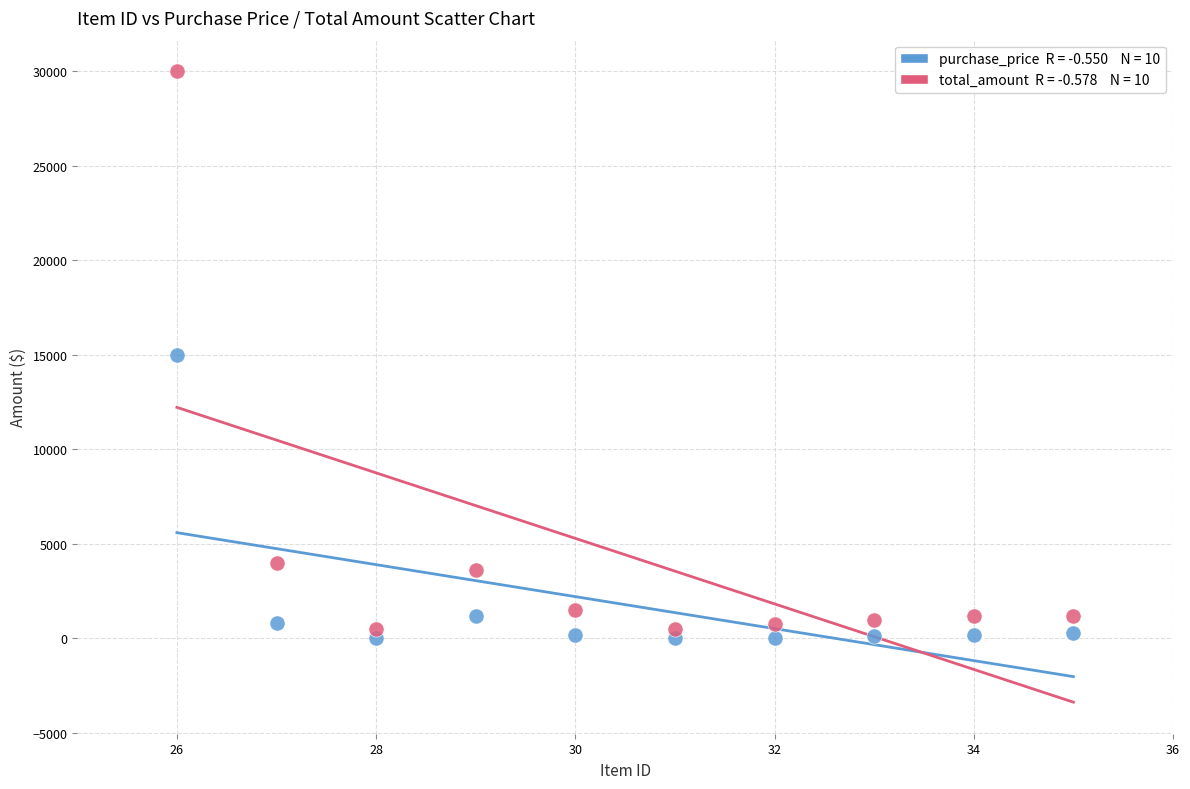

Across all data points, what is the range of X values (max minus min)?

9.0